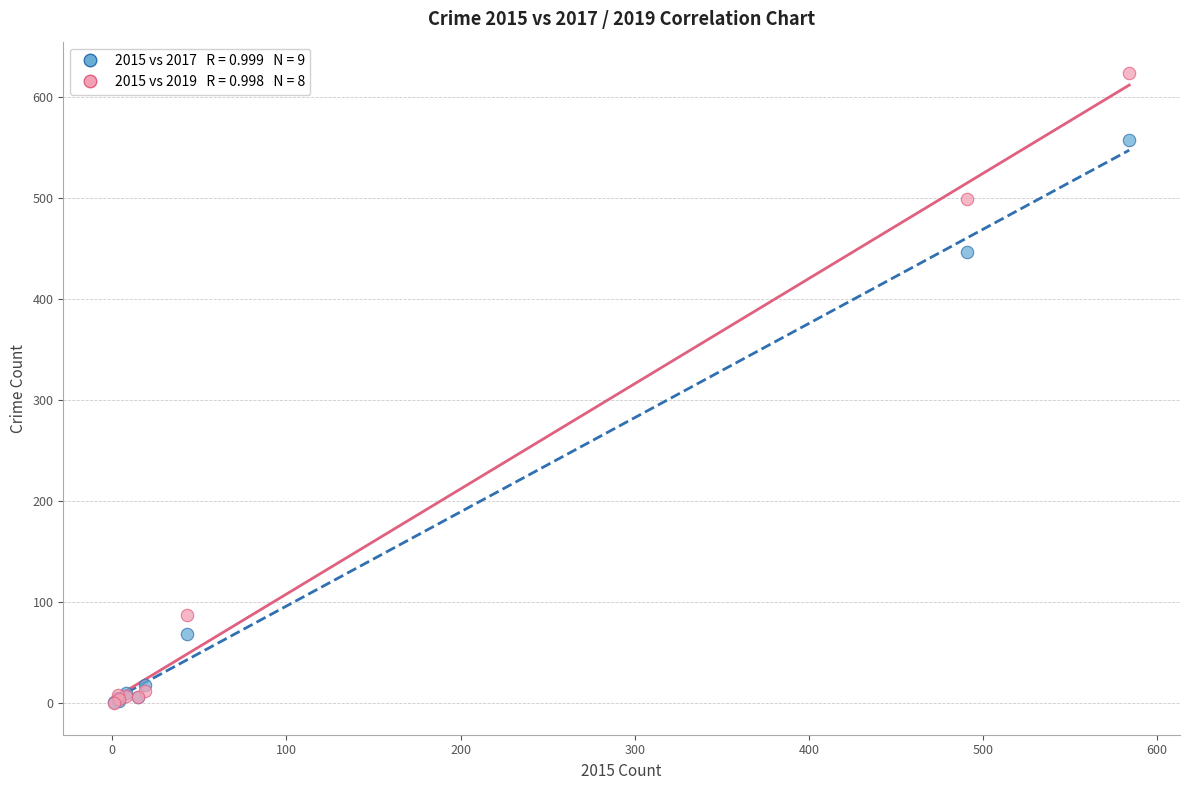

Across all series, what Y value is closest to 312?

447